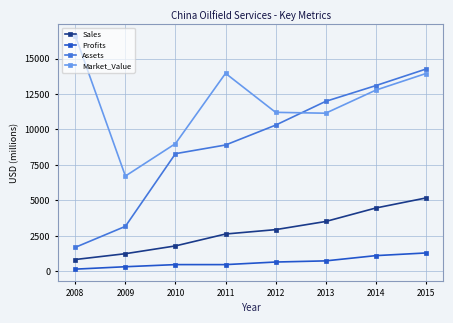

What is the approximate value of Market_Value at 2012?

11207.0